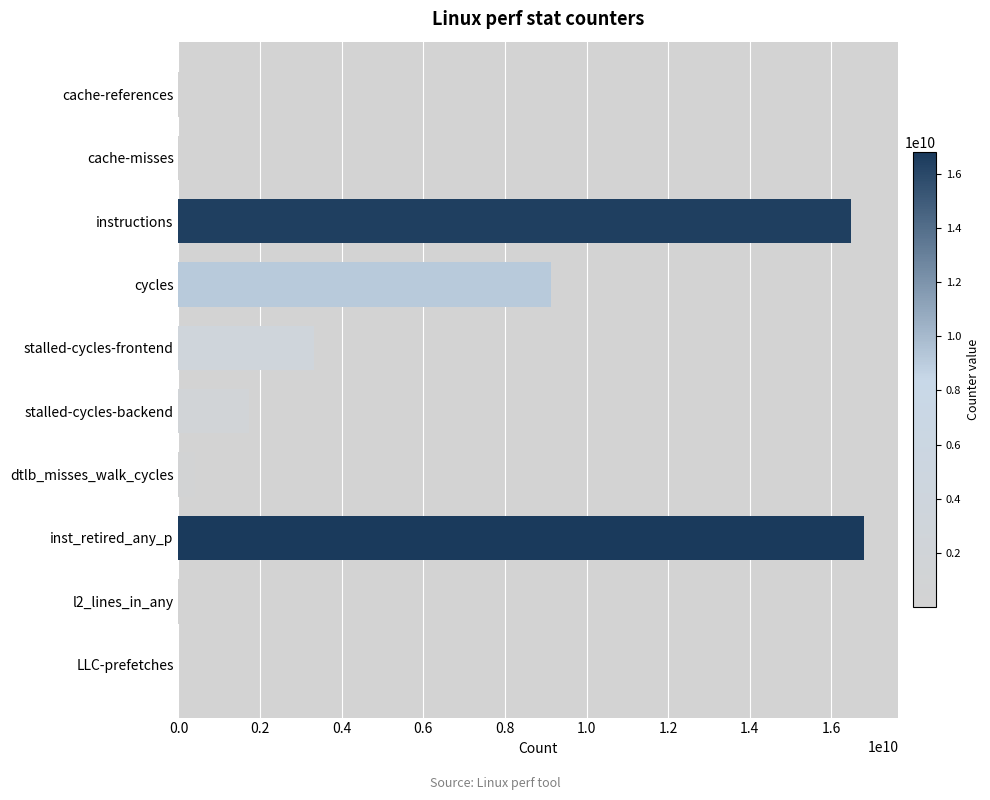

What is the change in value from stalled-cycles-frontend to dtlb_misses_walk_cycles?

-2911882002